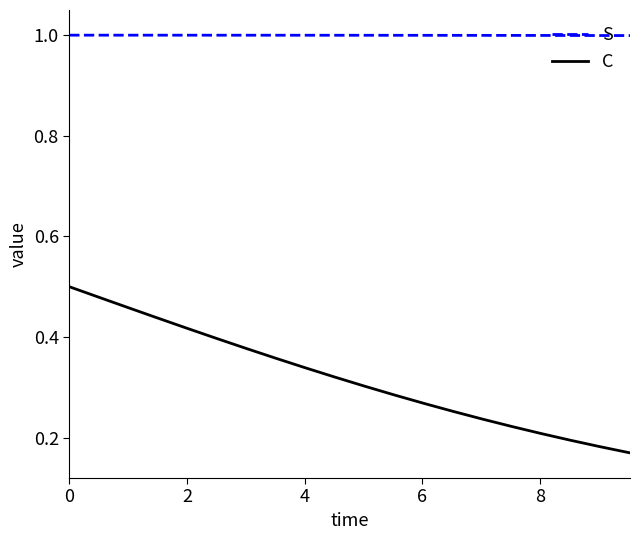

What is the highest value of the S series?

1.0